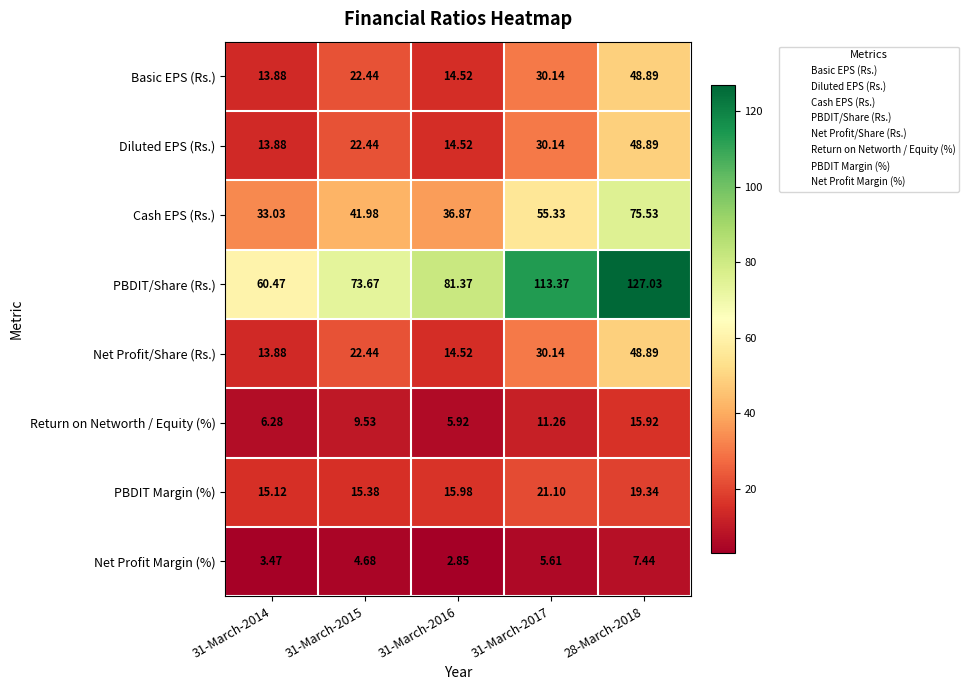

Which series changed the most between 31-March-2016 and 28-March-2018?

PBDIT/Share (Rs.)